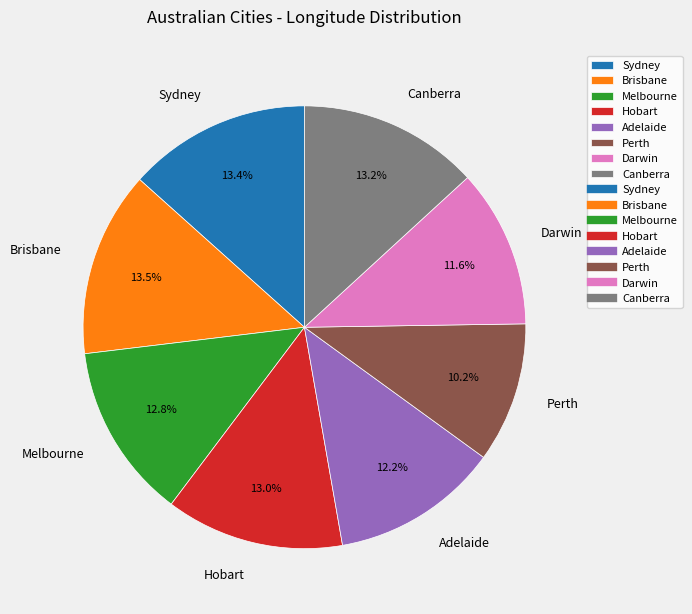

To the nearest percent, what is the combined percentage of Sydney and Melbourne?

26%